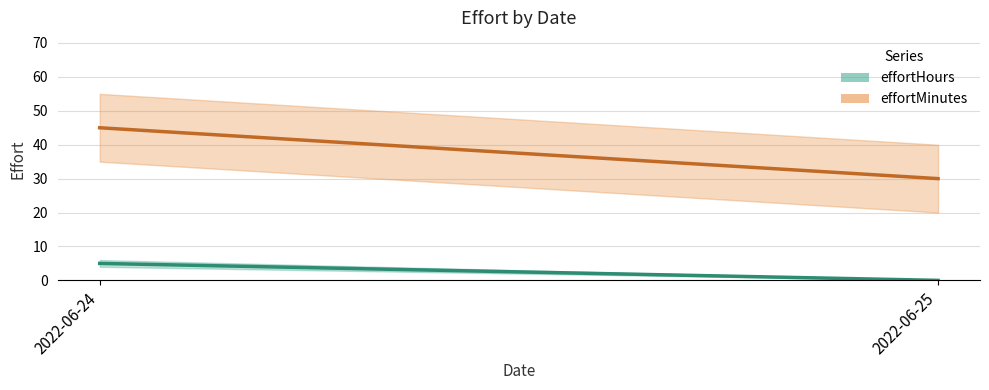

The value of effortHours at 2022-06-24 is 5. True or false?

True